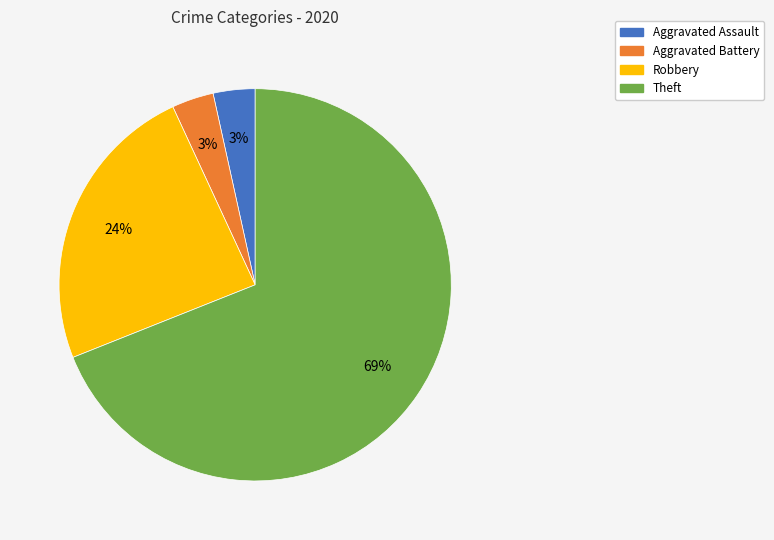

Is there a majority slice in this chart?

Yes